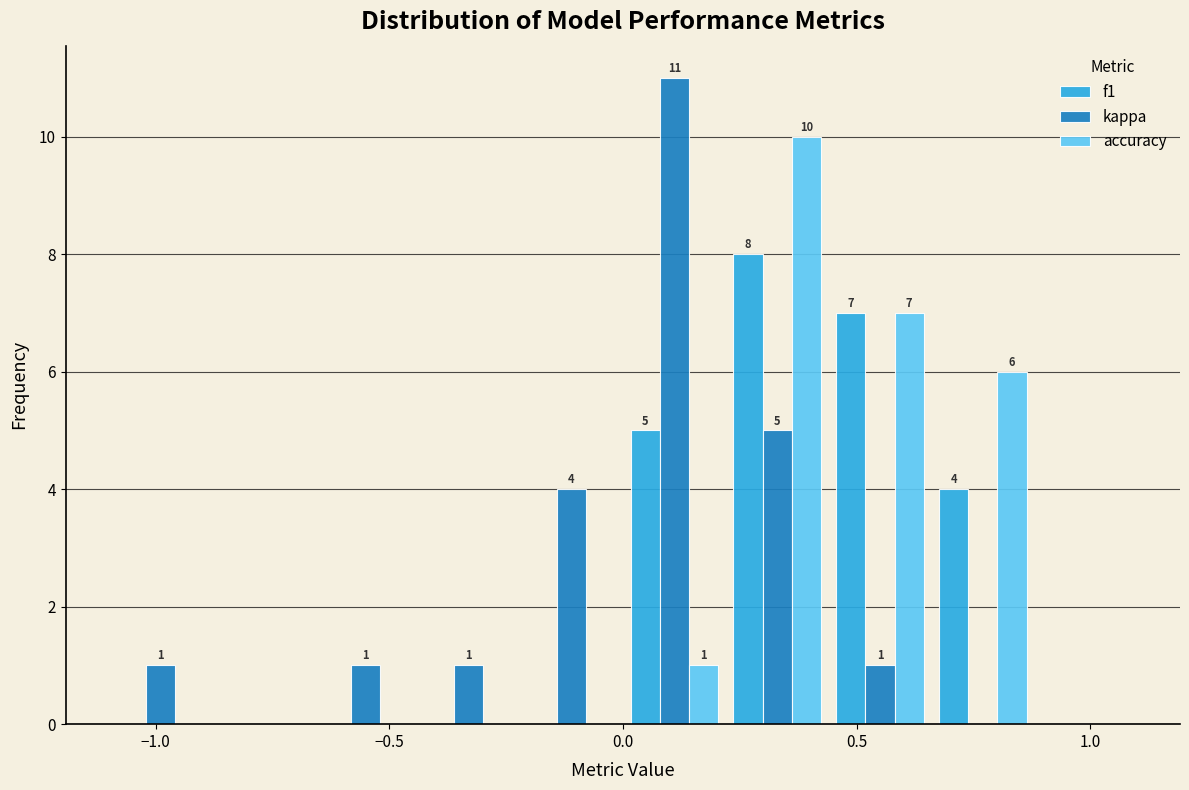

In the accuracy series, which range on the x-axis has the tallest bar?

0.22 to 0.44